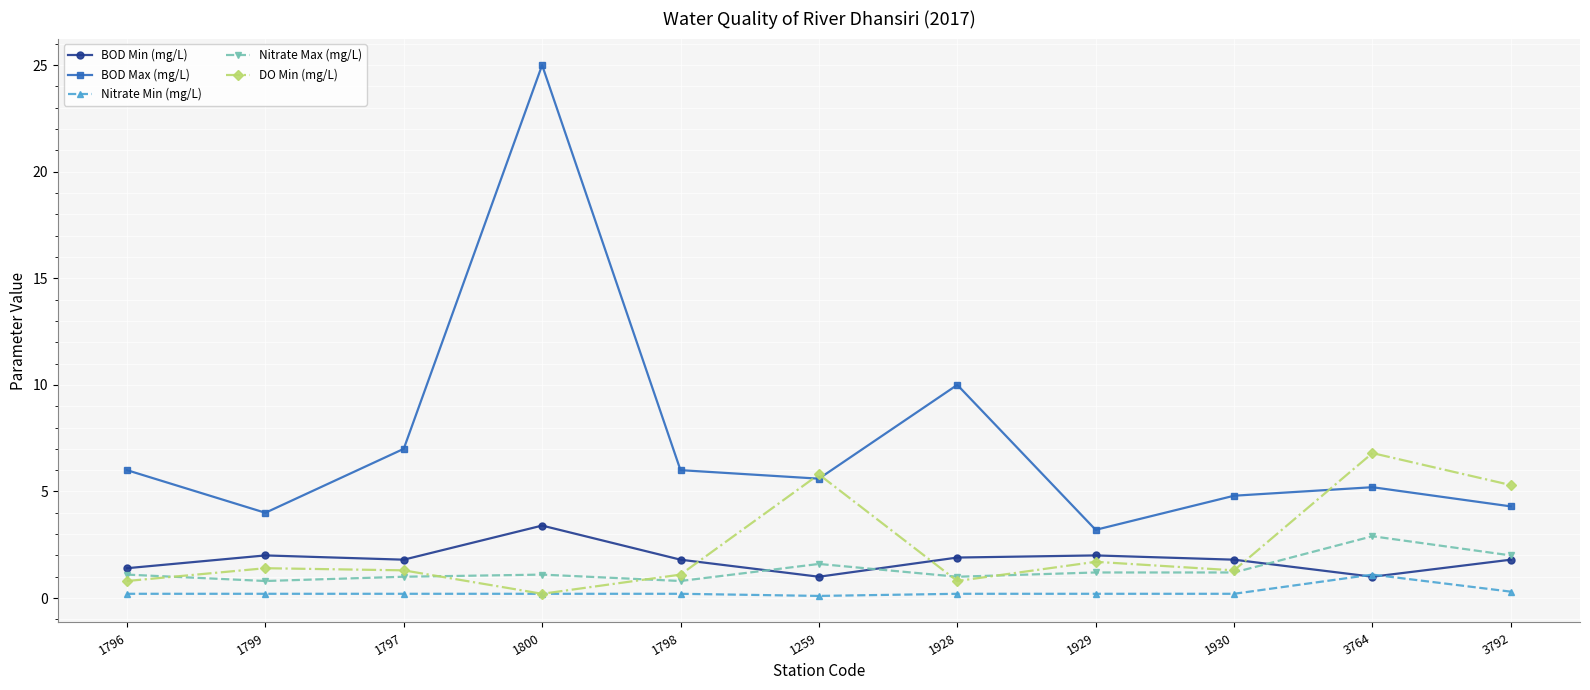

At which label is DO Min (mg/L) closest to 3?

1929